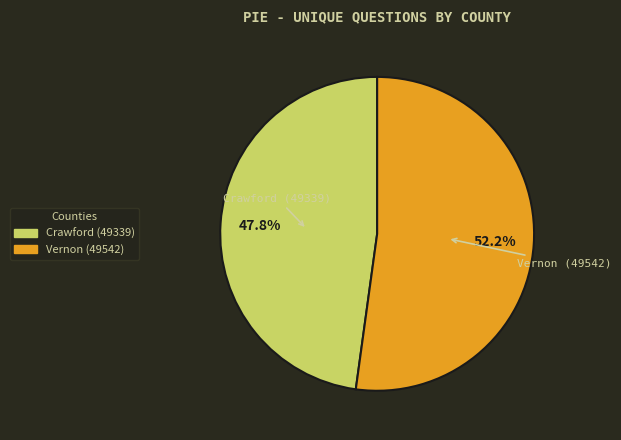

What is the largest slice in the pie chart?

Vernon (49542)